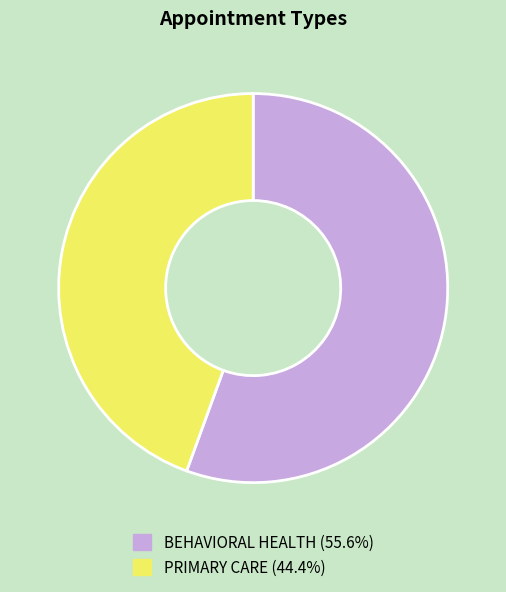

What is the ratio of the value at PRIMARY CARE (44.4%) to the value at BEHAVIORAL HEALTH (55.6%)?

0.8